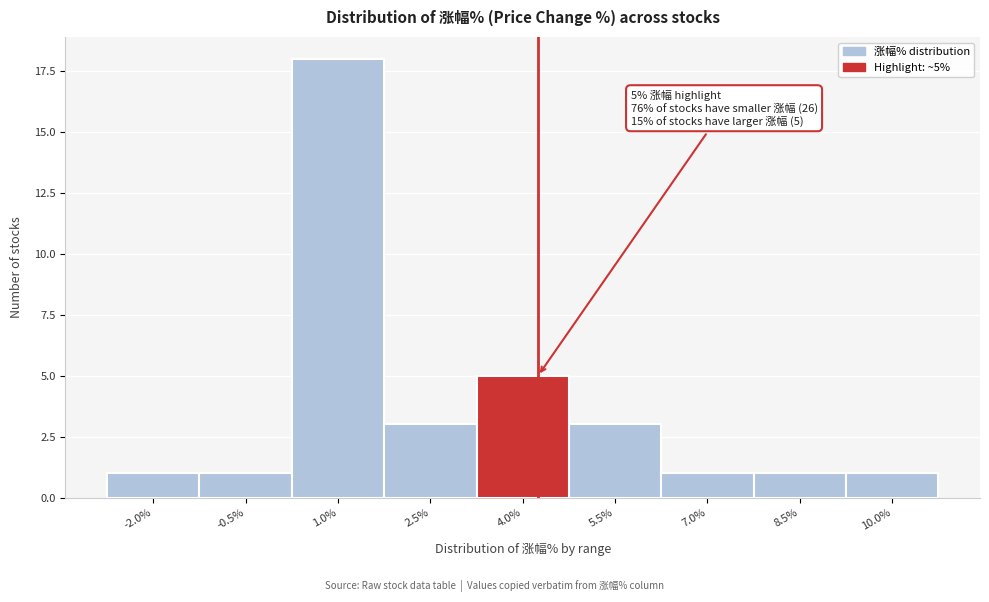

Reading right to left, list all the values displayed in this chart.

10.0%=1	8.5%=1	7.0%=1	5.5%=3	4.0%=5	2.5%=3	1.0%=18	-0.5%=1	-2.0%=1